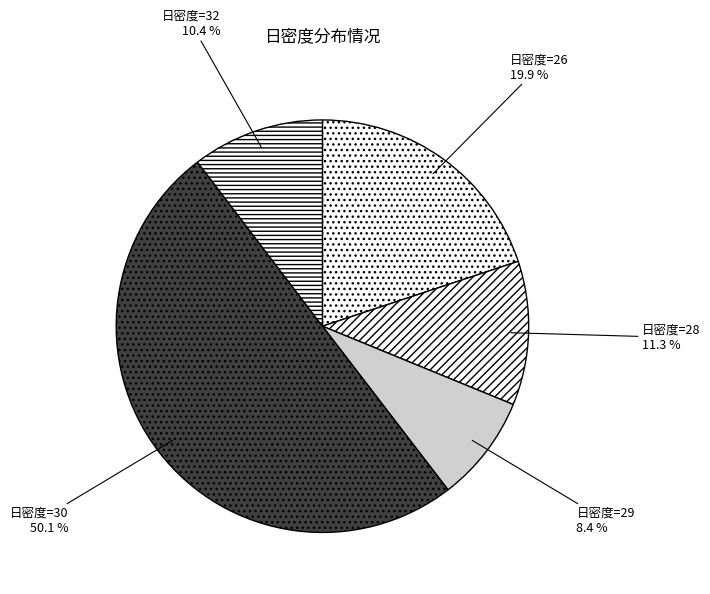

How many segments does this pie chart have?

5